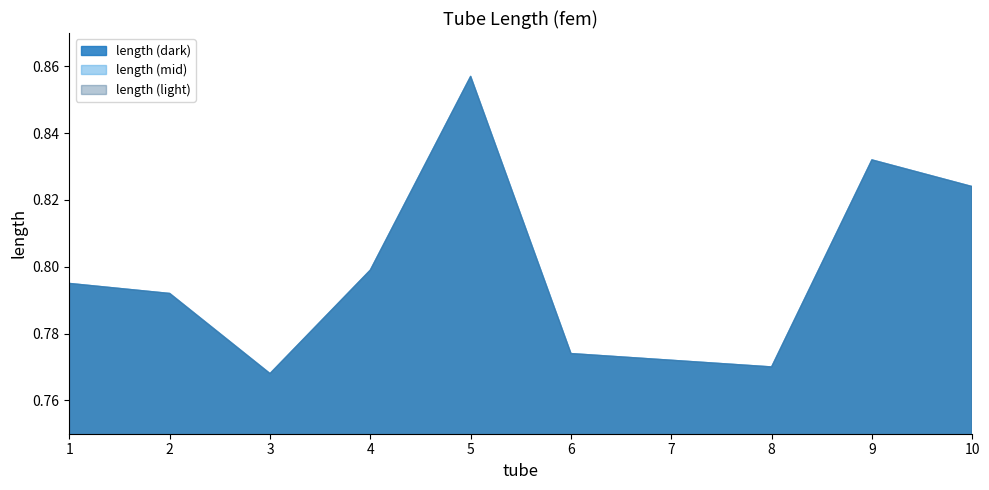

How many interior local peaks (higher than both neighbors) does the data have?

2